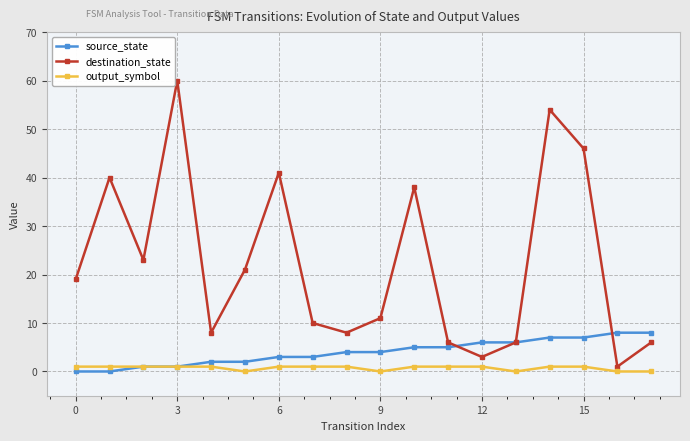

Which series has the widest spread of values?

destination_state